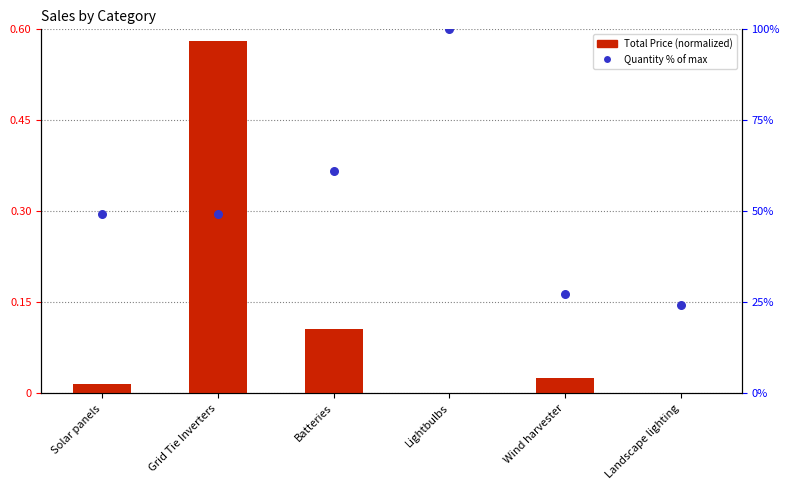

What is the total value across all series at Grid Tie Inverters?

49.8